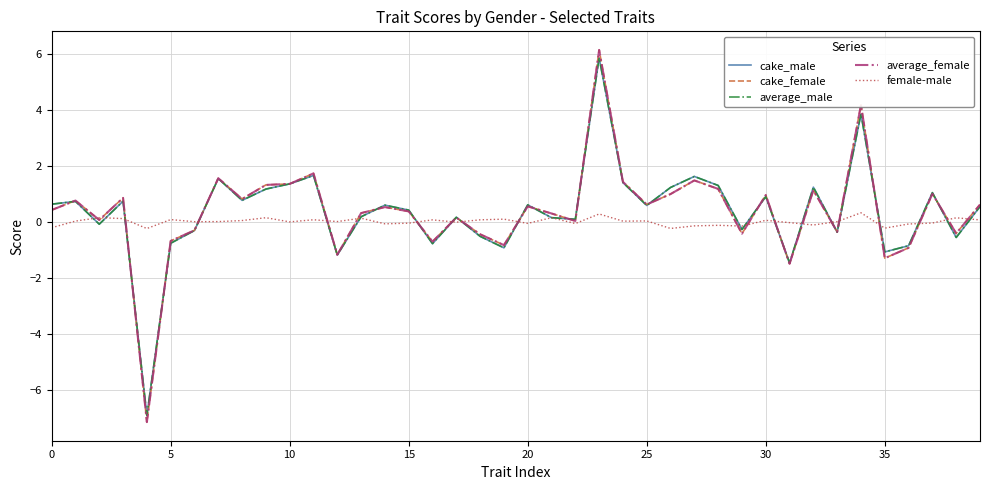

How many lines are shown in the chart?

5